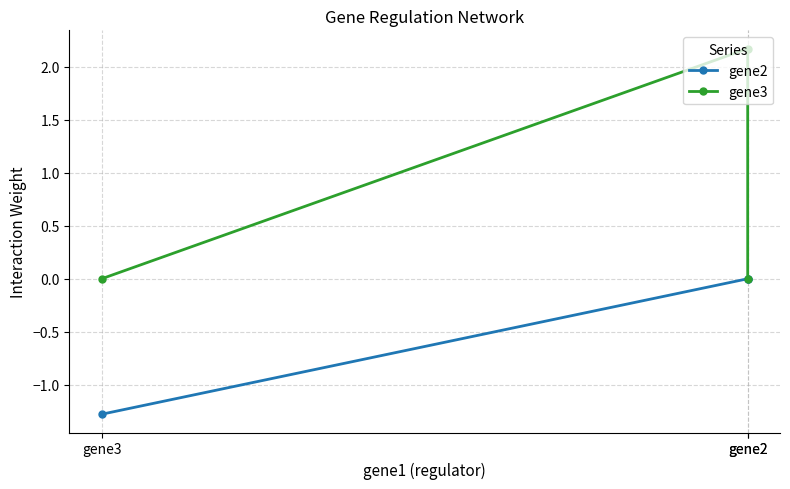

Which category has the highest value across all series?

gene2